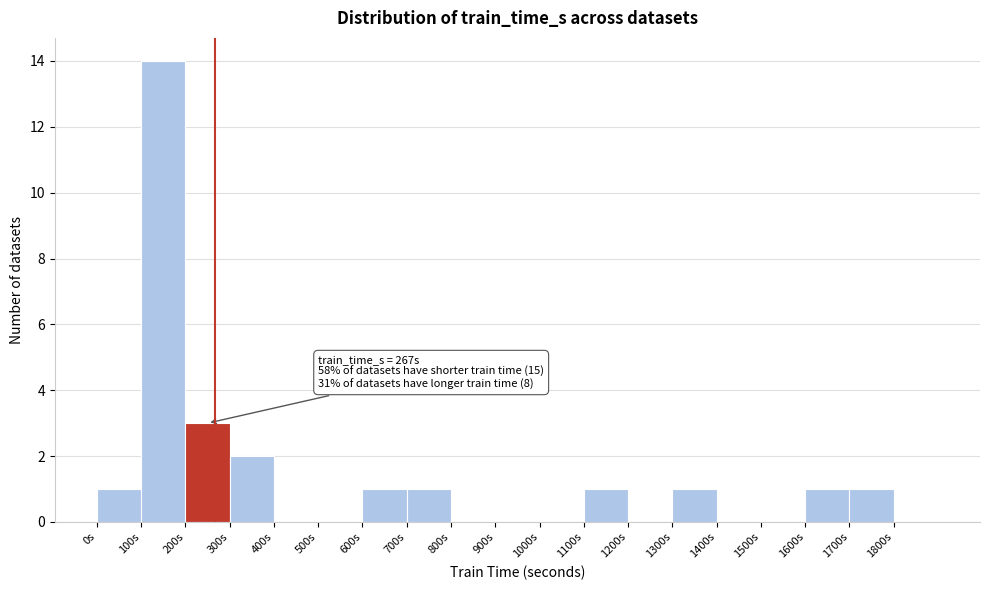

Over which range of the x-axis is the bar tallest?

100 to 200